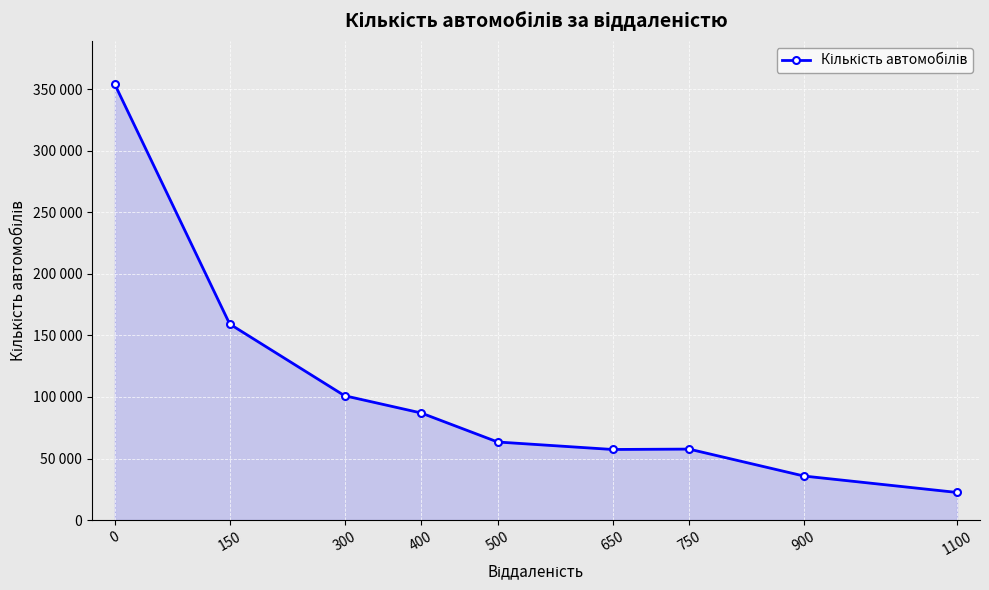

What is the value of the 7th point from the left?

57672